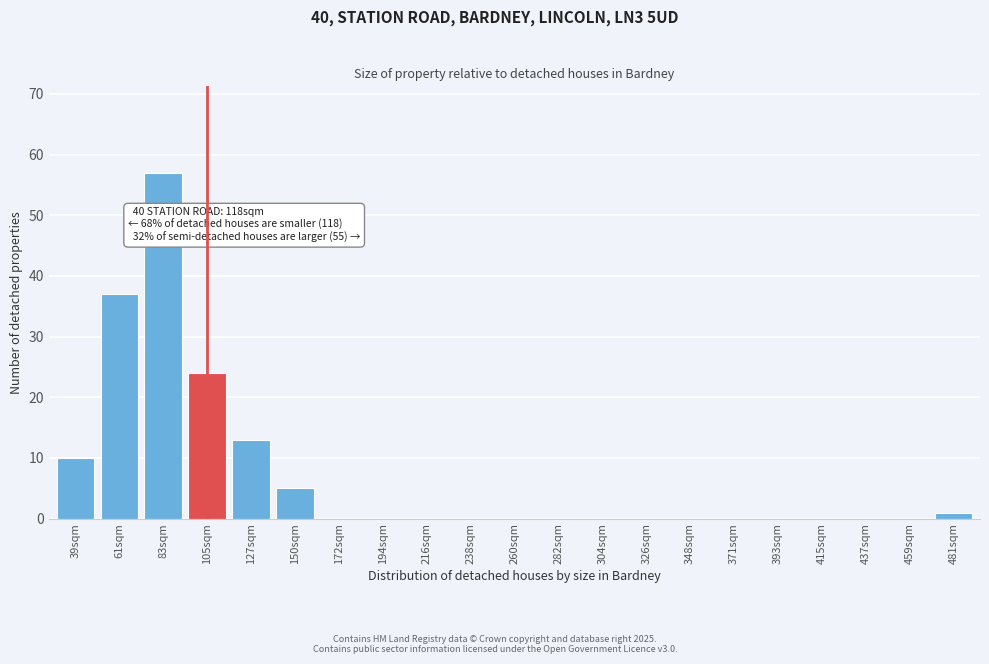

Reading left to right, list all the values displayed in this chart.

39sqm=10	61sqm=37	83sqm=57	105sqm=24	127sqm=13	150sqm=5	172sqm=0	194sqm=0	216sqm=0	238sqm=0	260sqm=0	282sqm=0	304sqm=0	326sqm=0	348sqm=0	371sqm=0	393sqm=0	415sqm=0	437sqm=0	459sqm=0	481sqm=1